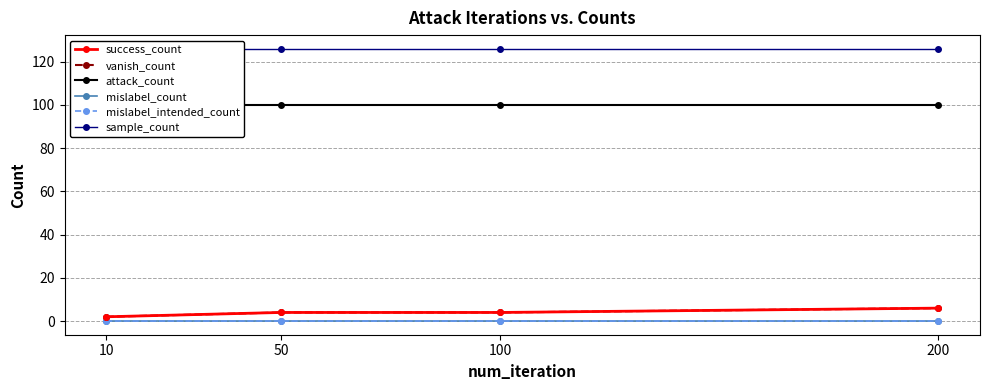

Reading left to right, what are all the values shown in this chart?

success_count: 2	4	4	6
vanish_count: 2	4	4	6
attack_count: 100	100	100	100
mislabel_count: 0	0	0	0
mislabel_intended_count: 0	0	0	0
sample_count: 126	126	126	126